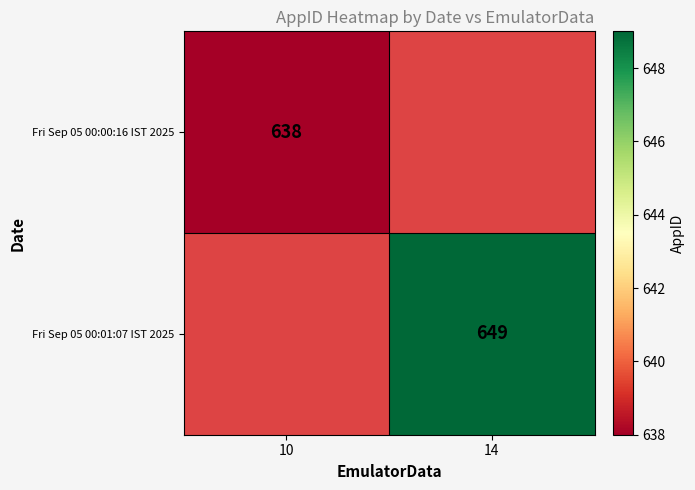

Is it true that Fri Sep 05 00:01:07 IST 2025 equals 649 at 14?

True